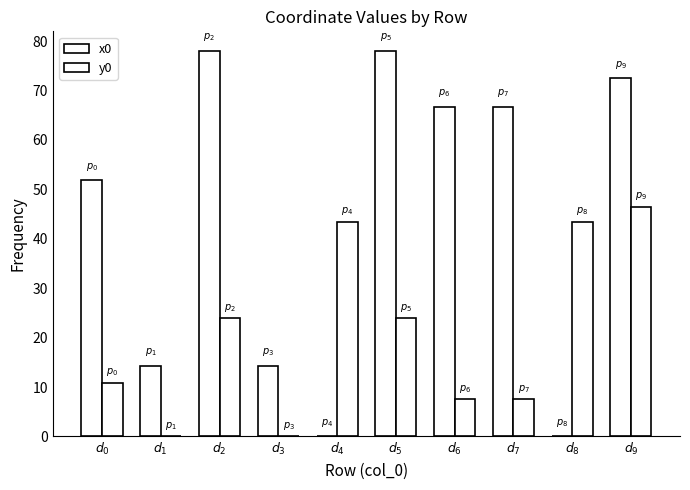

What position from the right is $d_{4}$?

6